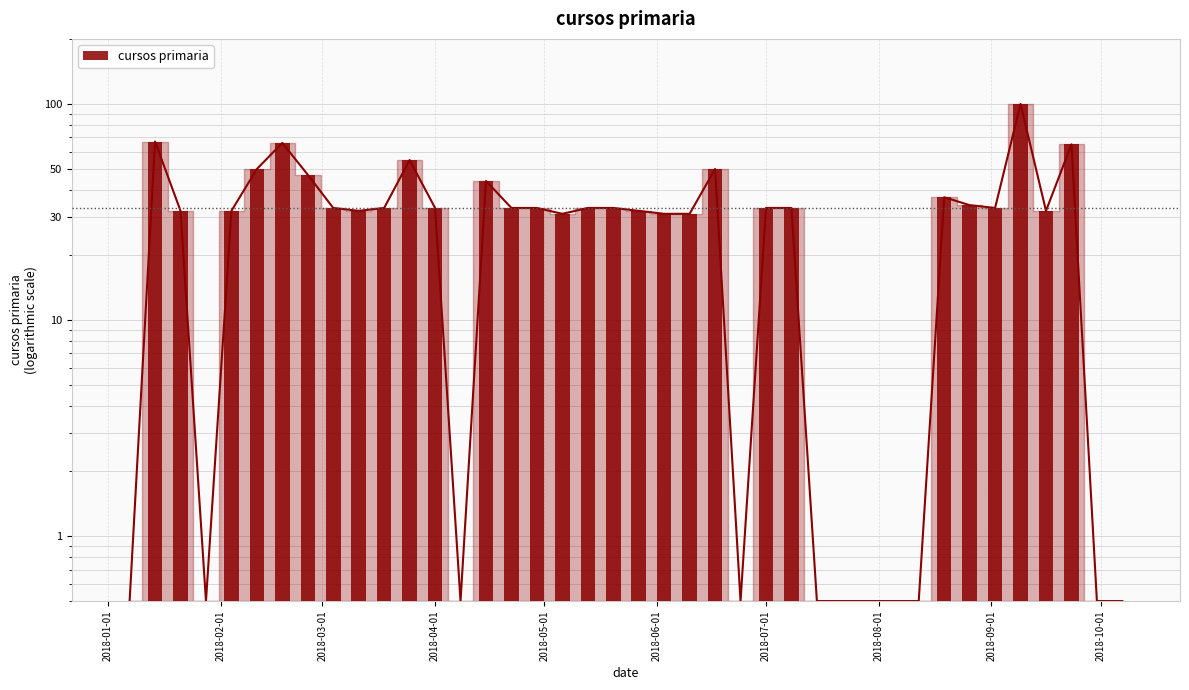

What is the difference between the second highest and second lowest values?

66.5